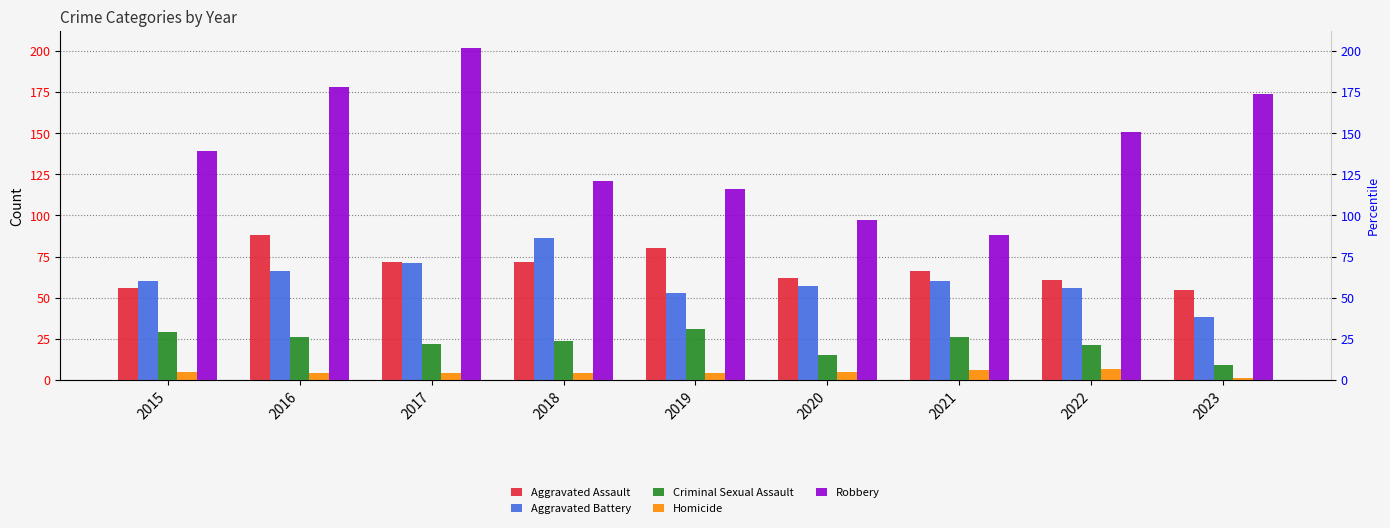

Which series has the widest spread of values?

Robbery